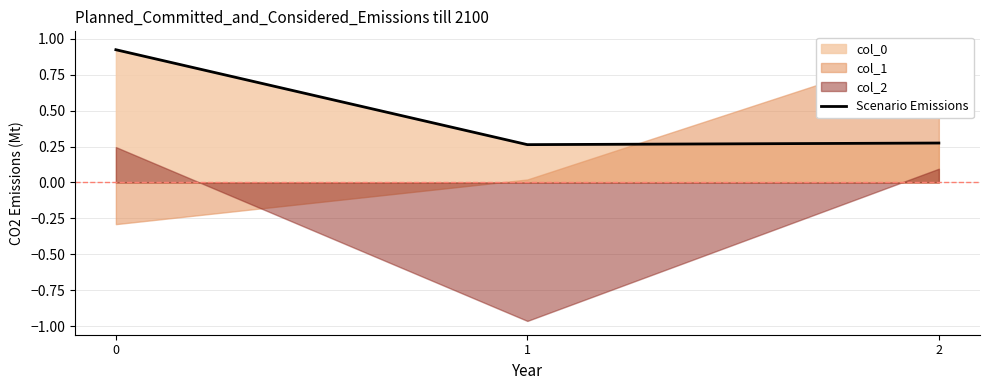

Where is the data nearest to the value 0?

1